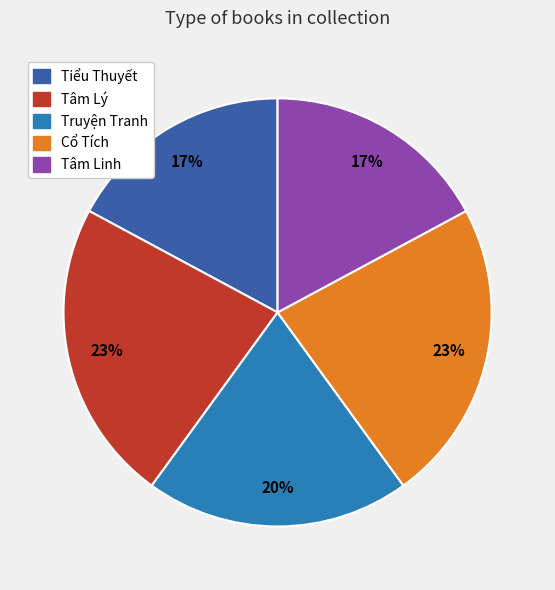

Do Cổ Tích and Tiểu Thuyết together represent more than half of the pie?

No